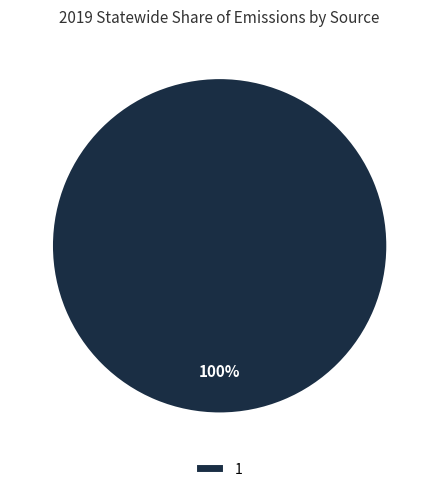

How many slices are in this pie chart?

1